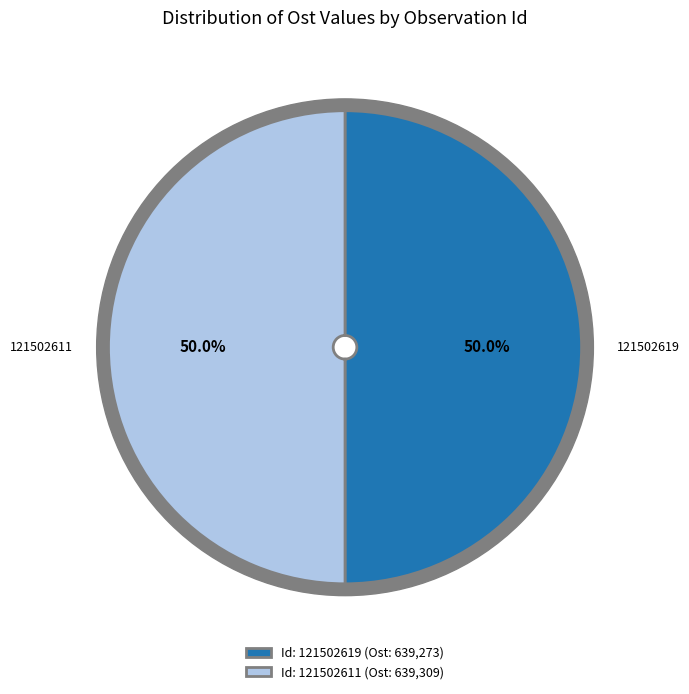

What percentage is the 121502619 slice, to the nearest percent?

50%